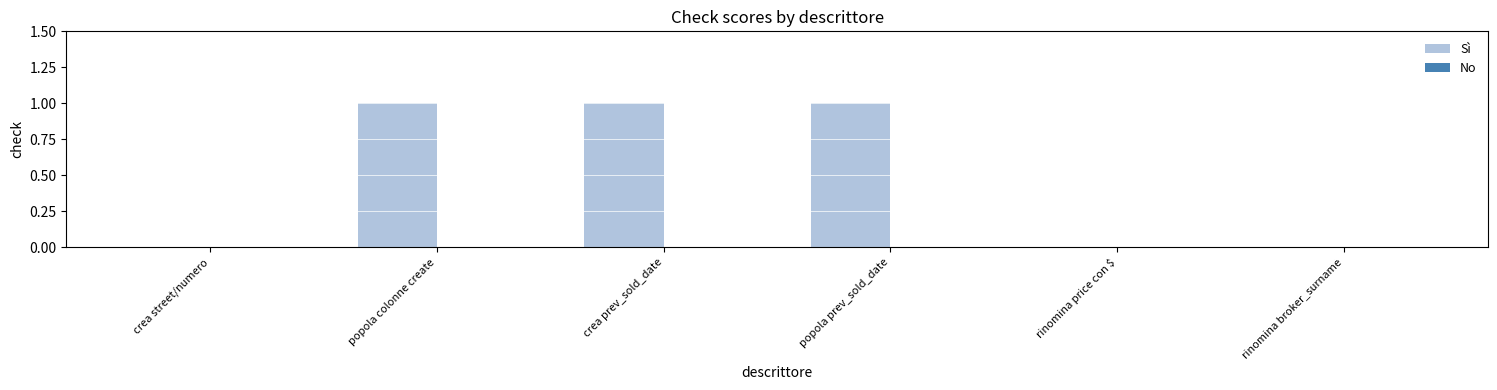

Is it true that the value at rinomina broker_surname is 0?

True